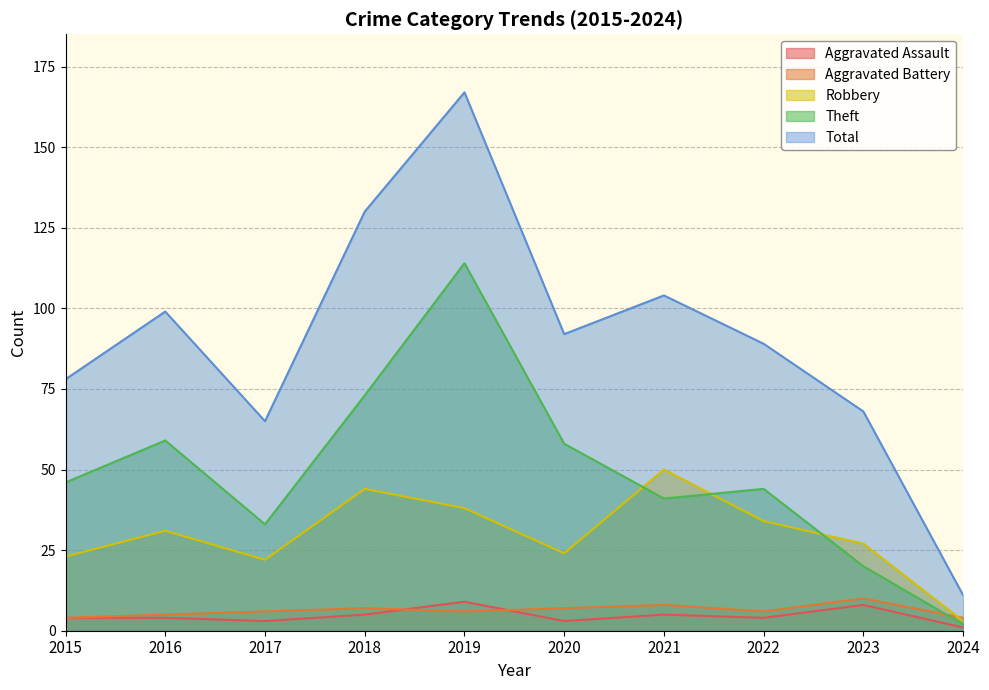

Where is the first local maximum for Aggravated Assault?

2019